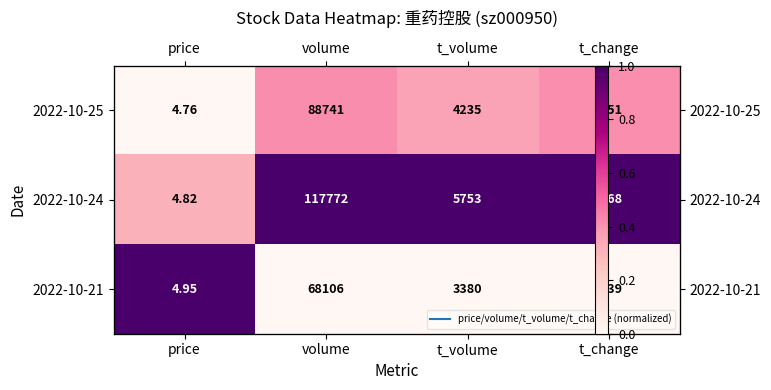

True or false: 2022-10-21 has a value of 0.3 at volume.

False